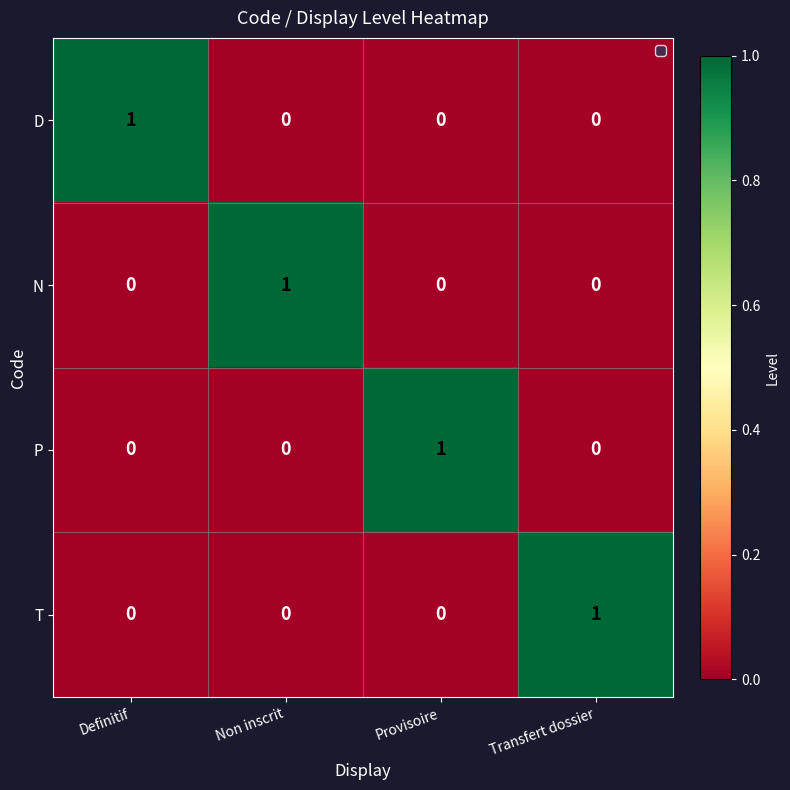

How many D values are between 0 and 1?

4